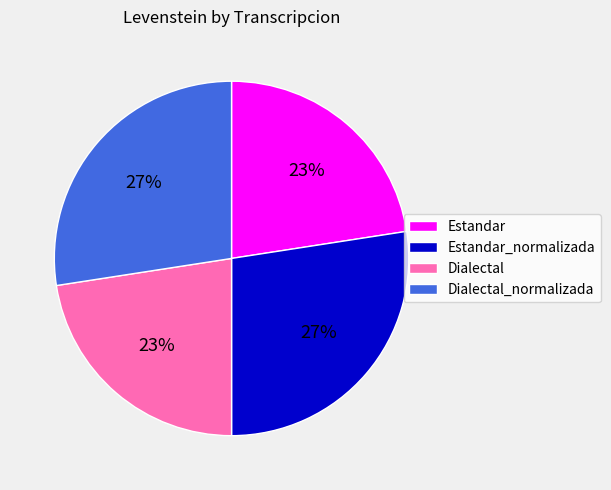

True or false: Dialectal_normalizada accounts for 41% of the total.

False